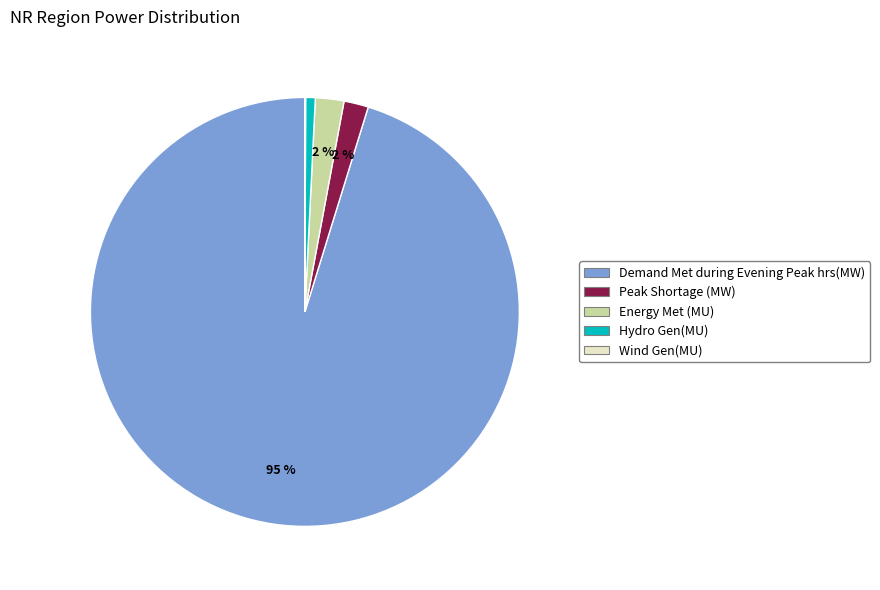

To the nearest percent, what is the difference between the largest and smallest slice percentages?

95%